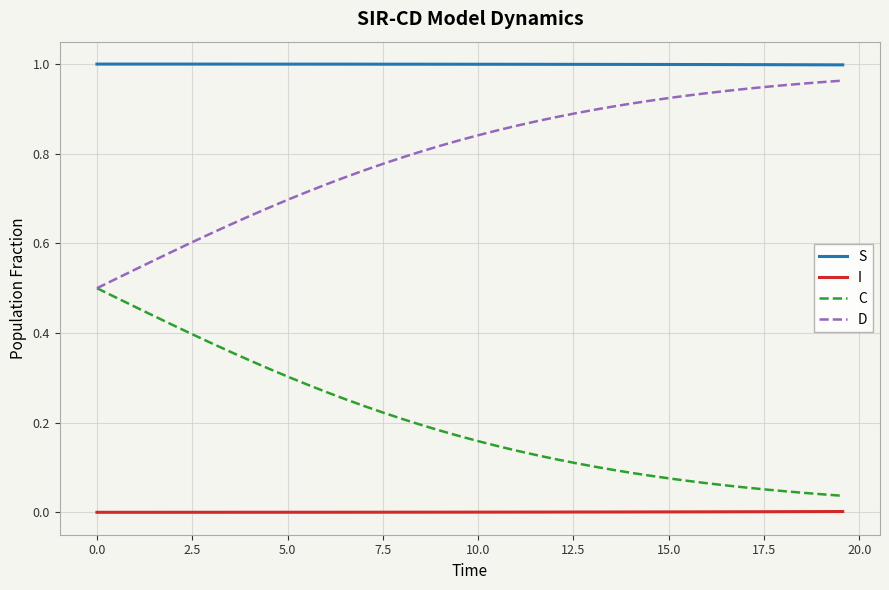

Rank the series by their average value, from highest to lowest.

S, D, C, I